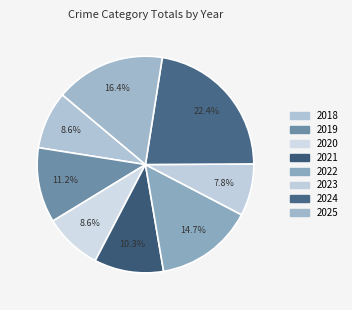

To the nearest percent, what is the average slice percentage?

12%